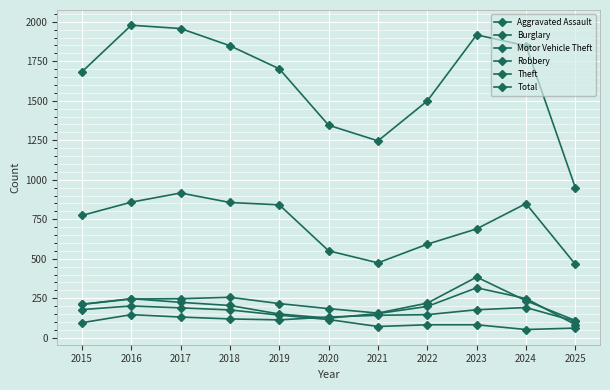

How many distinct data groups are displayed?

6